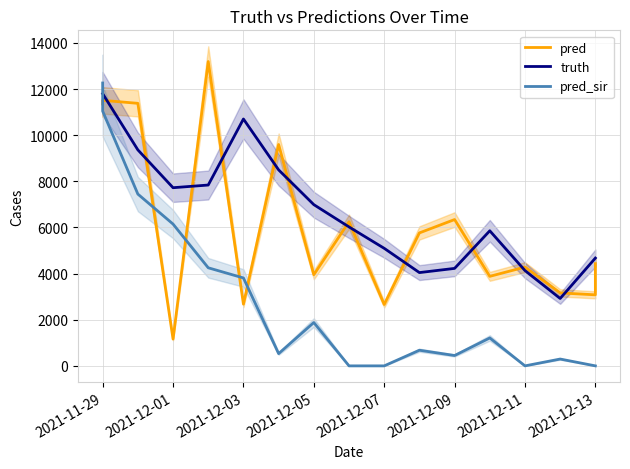

Which series has the largest total across all categories?

truth